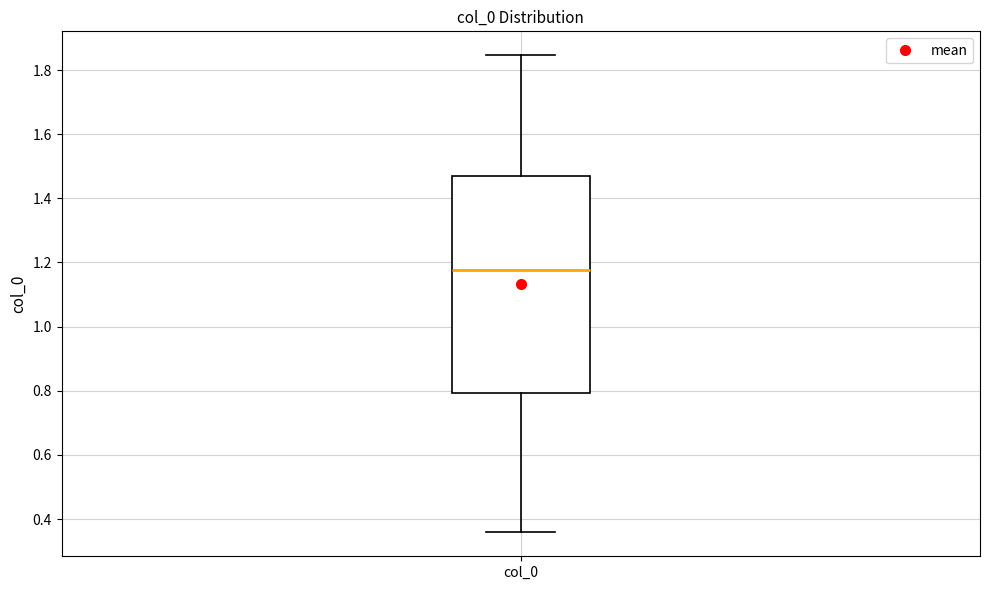

Transcribe this box plot: give where the median line is, the range the box spans, and where the two whiskers end, as read against the y-axis. The values are not printed on the chart, so give them approximately, as read against the axis.

median 1.18, box 0.80 to 1.46, whiskers 0.36 to 1.84